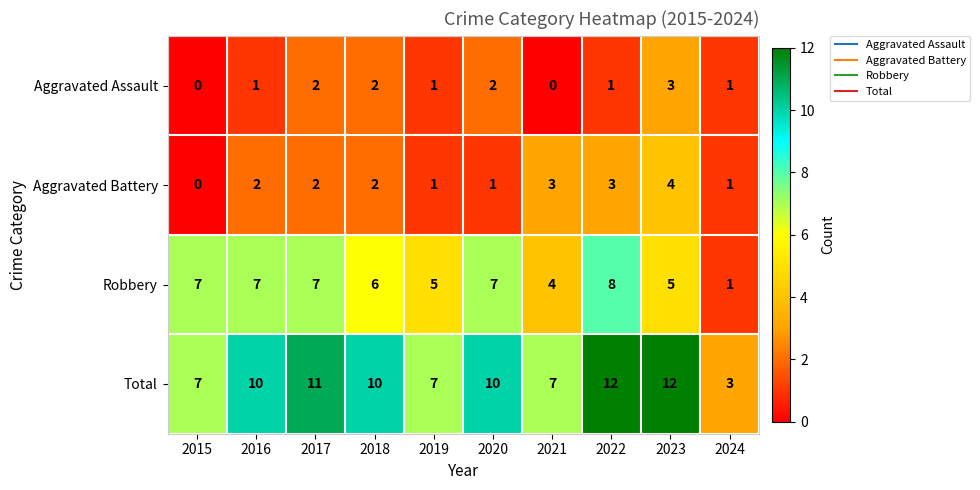

What is the difference between the highest and lowest values at 2022?

11